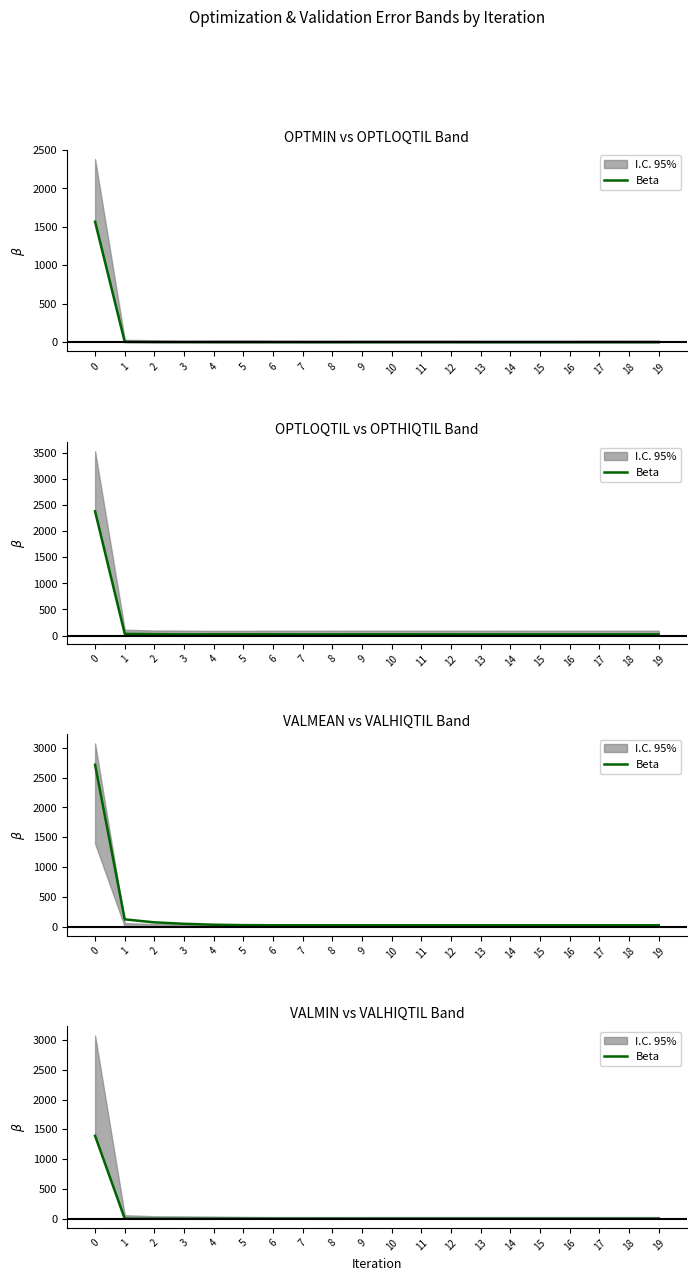

At which category does the data reach its first local peak?

2